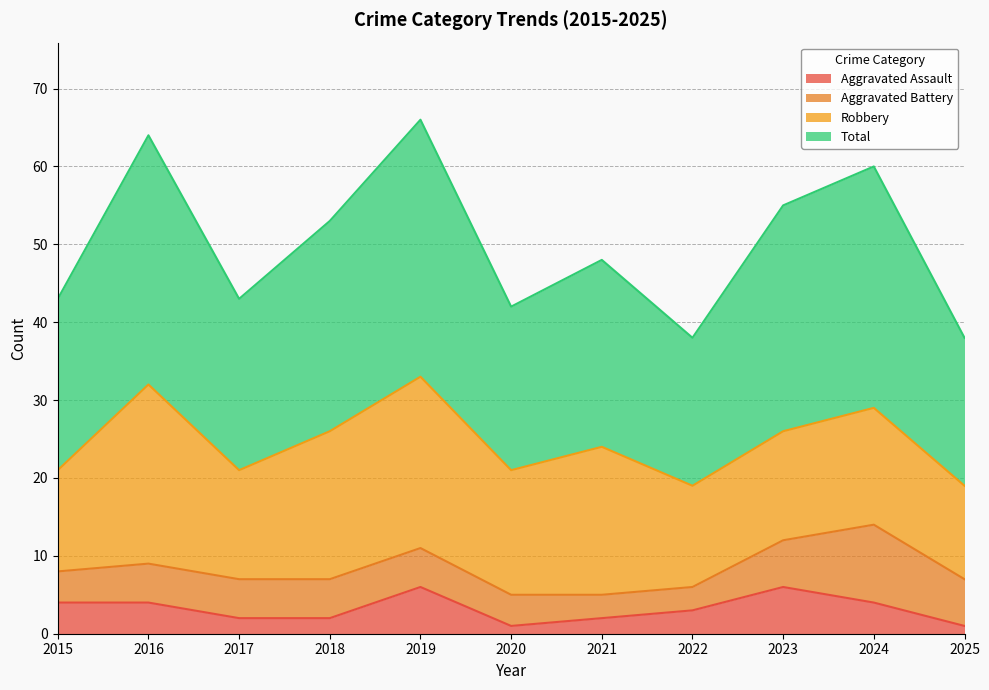

What are all the series names shown in the legend?

Aggravated Assault, Aggravated Battery, Robbery, Total